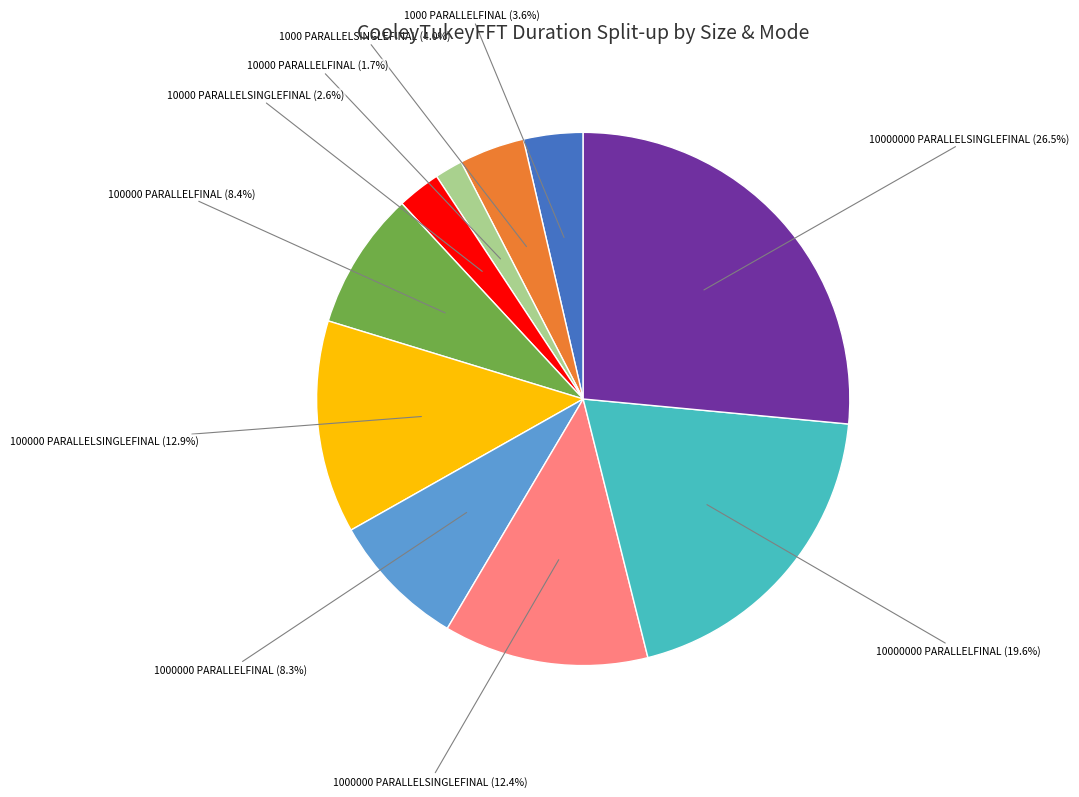

Does any single category account for the majority?

No